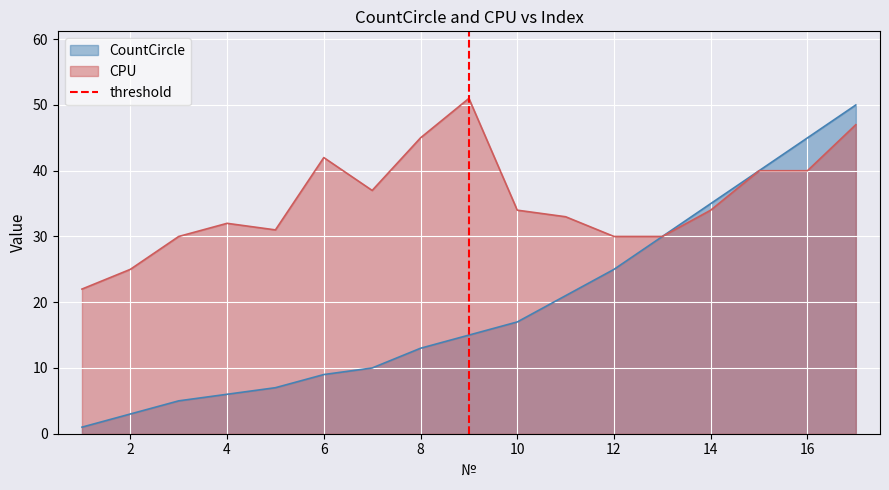

The CountCircle series shows 17 at 10. True or false?

True